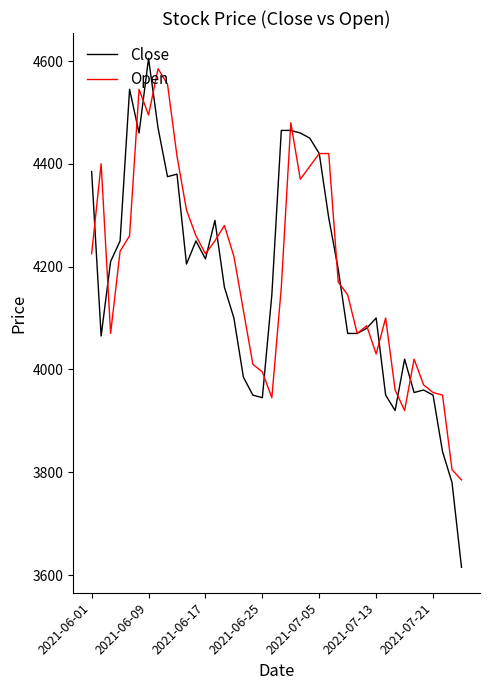

What is the smallest value displayed?

3615